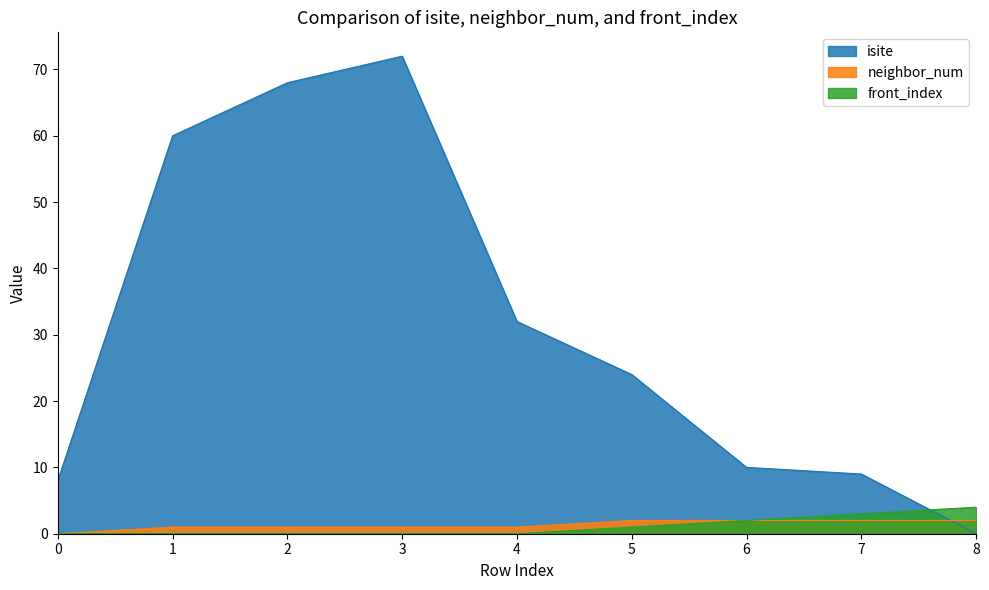

How many values in the front_index series exceed 0?

4